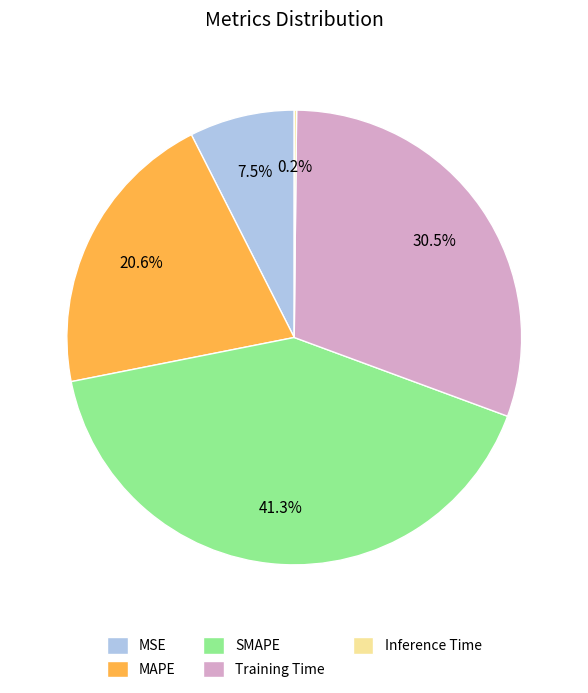

Which slice is the largest?

SMAPE